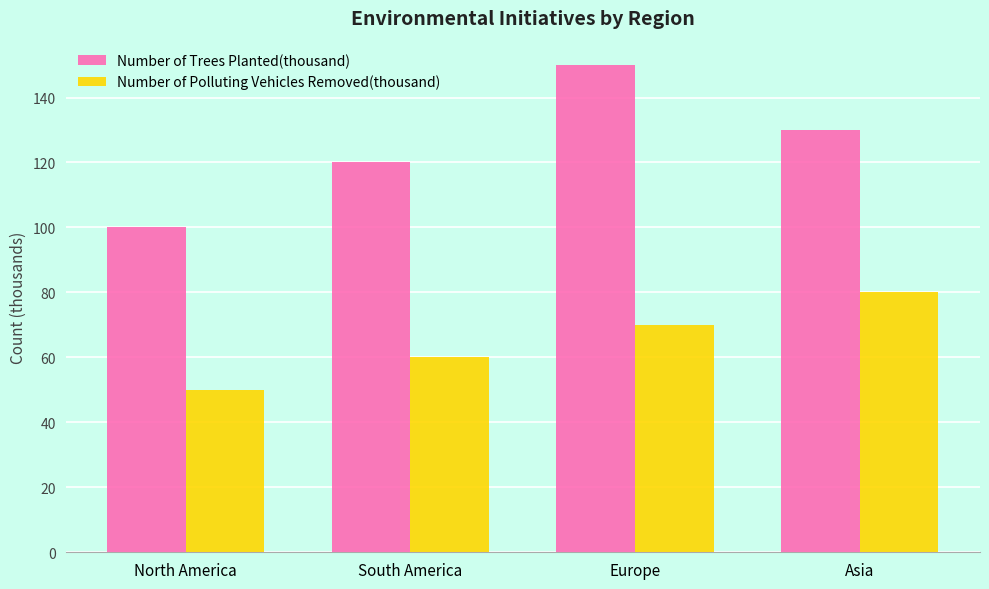

Reading left to right, what are all the values shown in this chart?

Number of Trees Planted(thousand): North America=100	South America=120	Europe=150	Asia=130
Number of Polluting Vehicles Removed(thousand): North America=50	South America=60	Europe=70	Asia=80